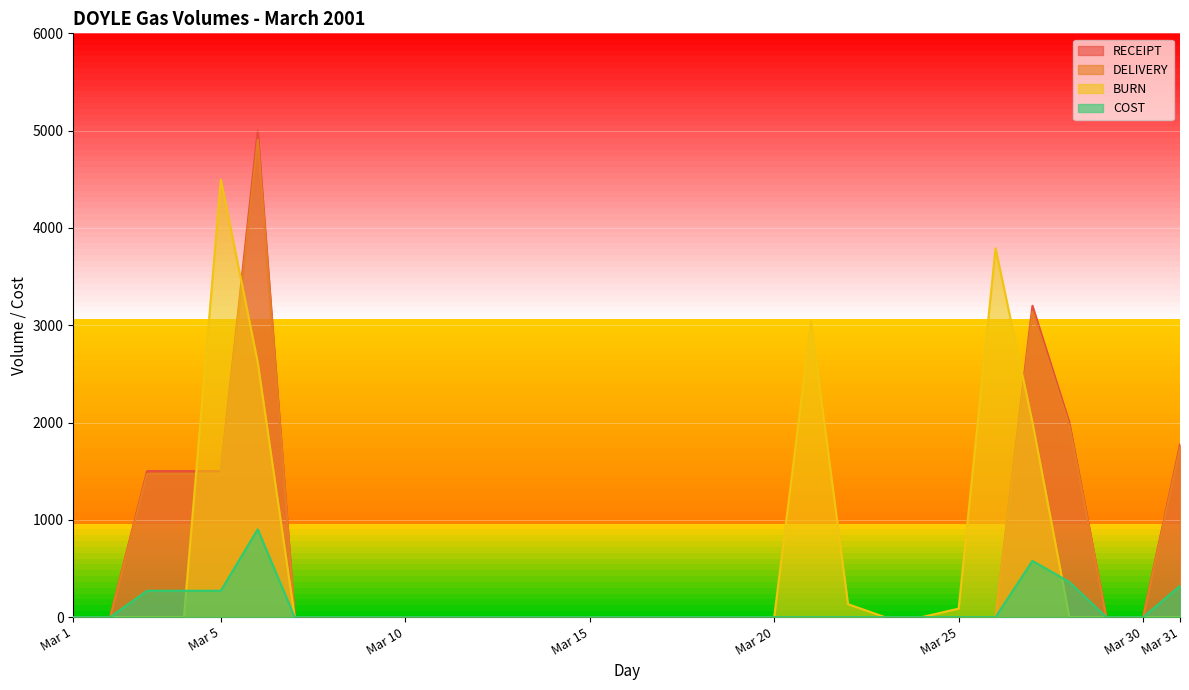

At which label is DELIVERY closest to 2452?

Mar 28